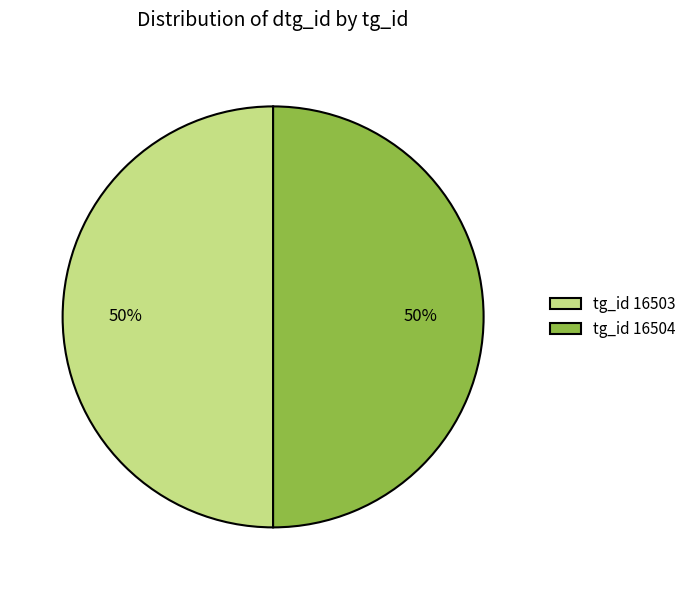

Approximately how many times larger is the value at tg_id 16503 compared to tg_id 16504?

1.0